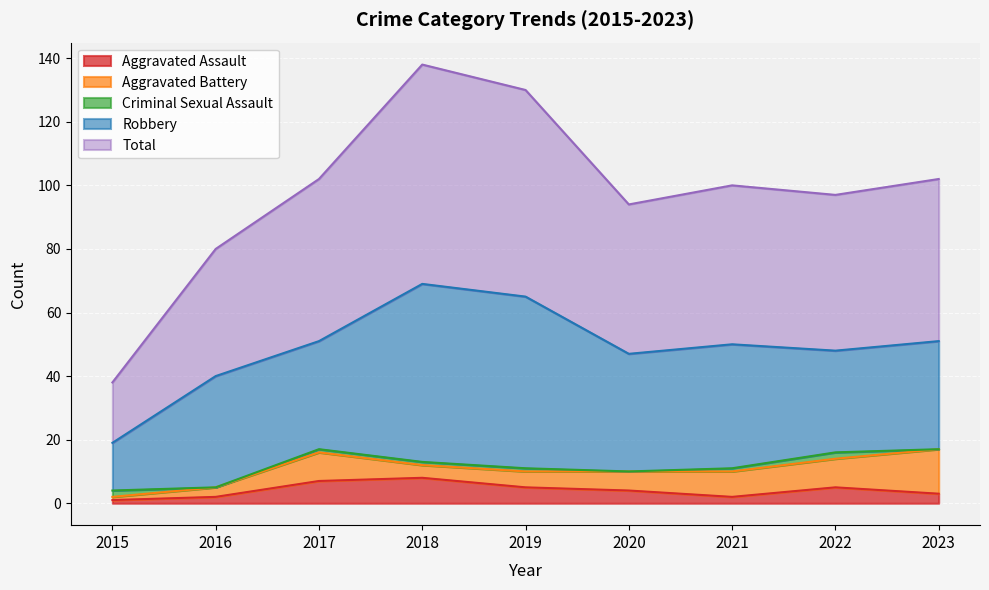

True or false: Aggravated Assault has more than 0 interior local peaks.

True